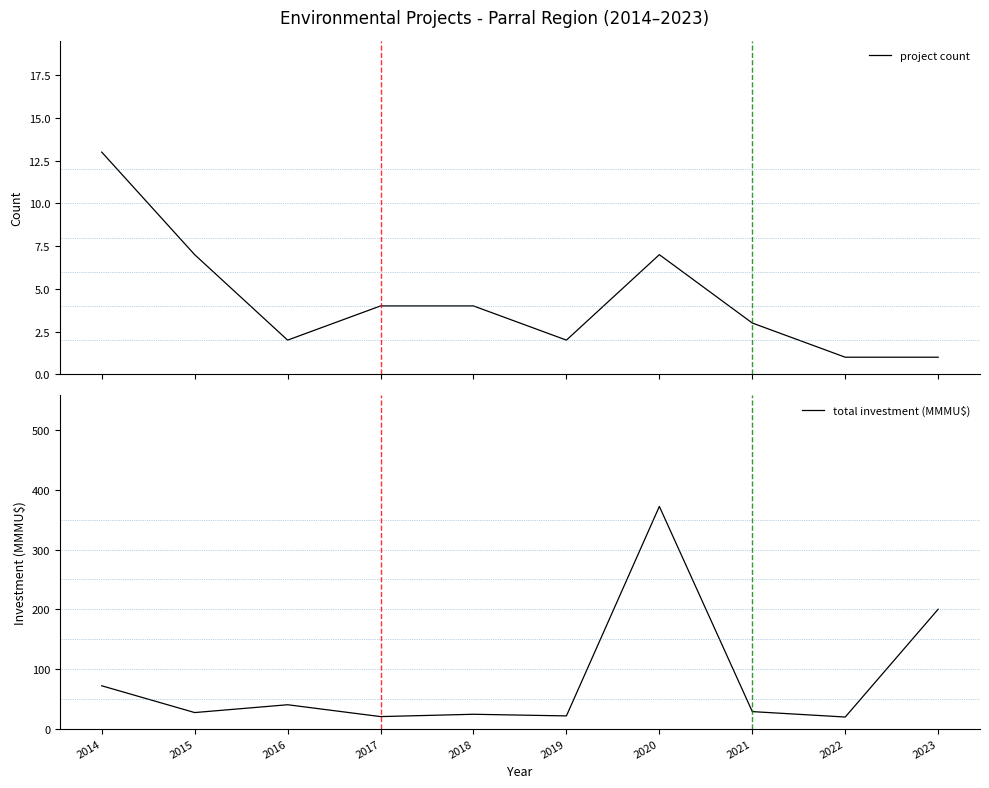

At how many categories does at least one series exceed 329?

1